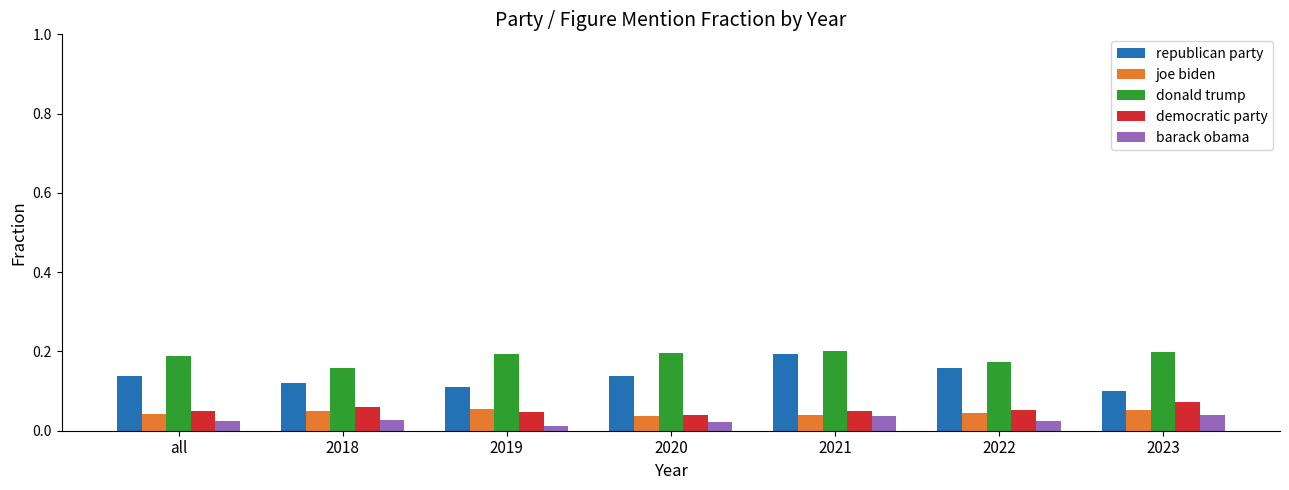

What is the sum of all joe biden values?

0.3